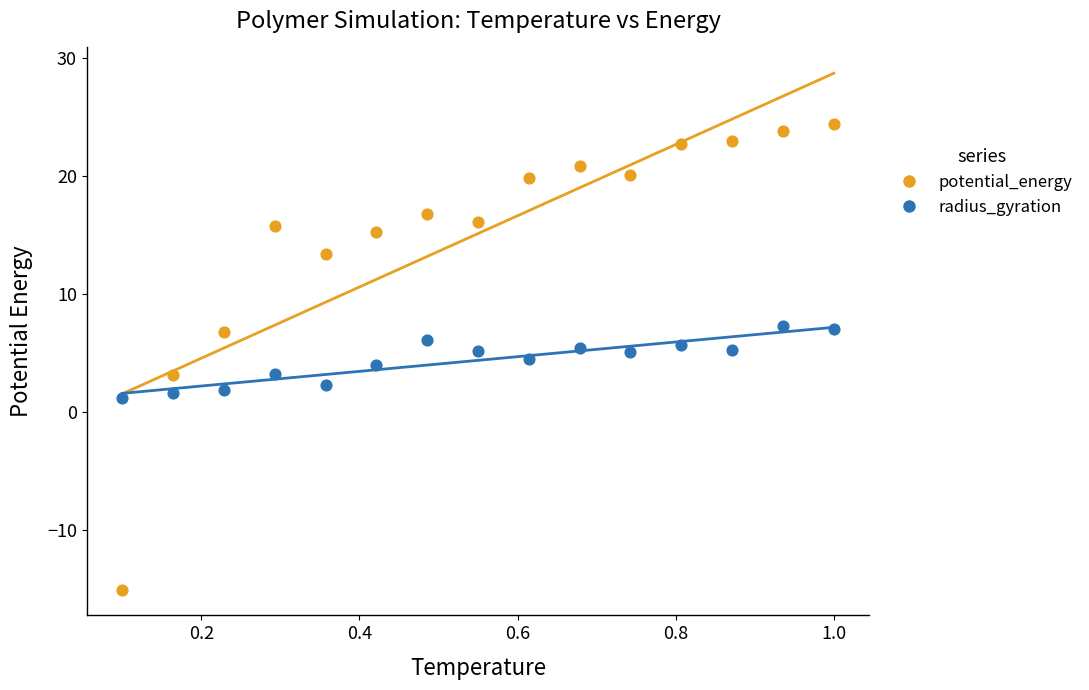

Which series has the widest spread of Y values?

potential_energy